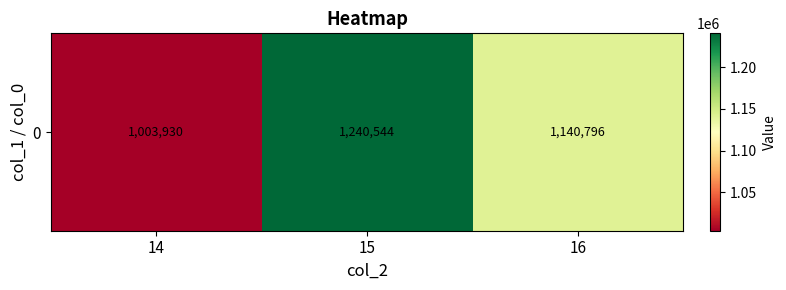

What is the minimum value shown in the chart?

1003930